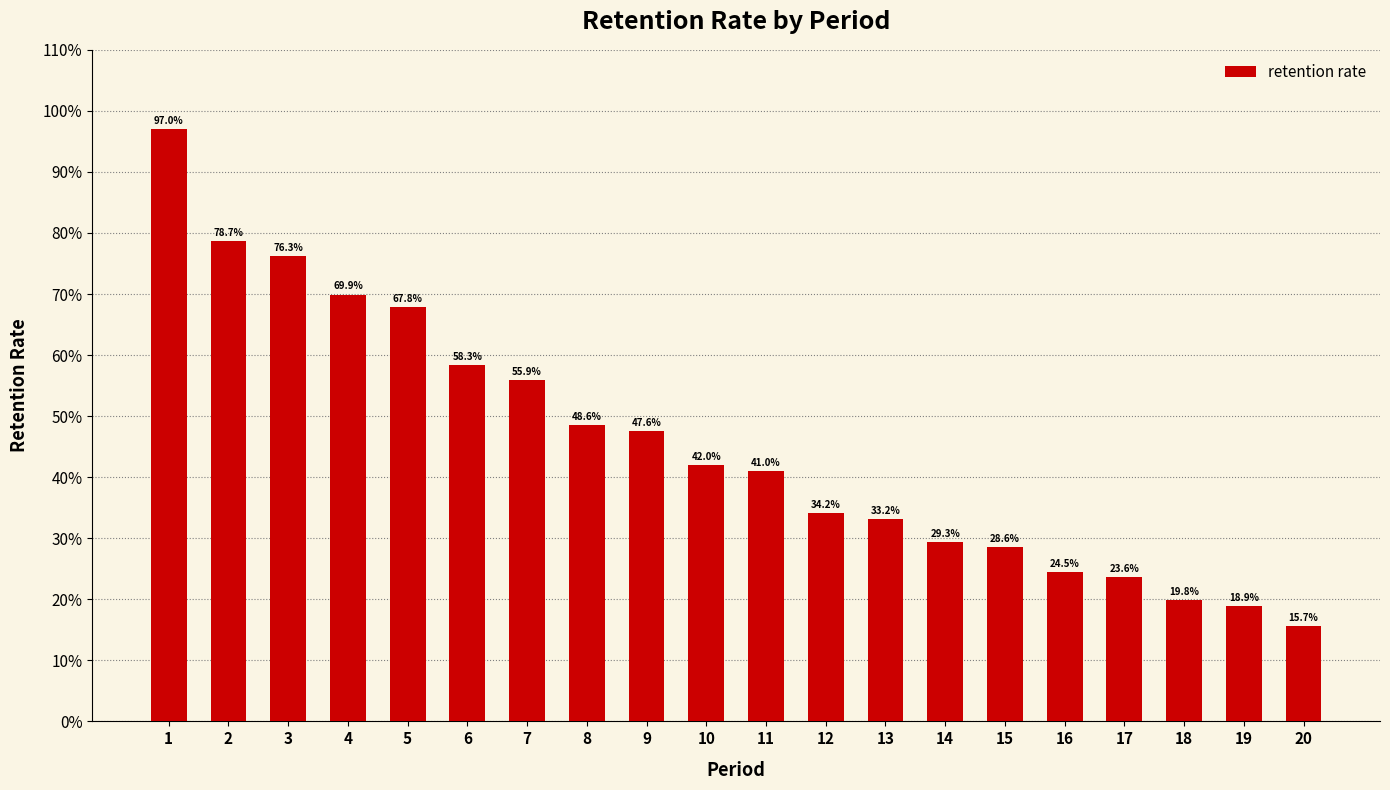

The chart shows a value of 0.5 at 8. True or false?

True